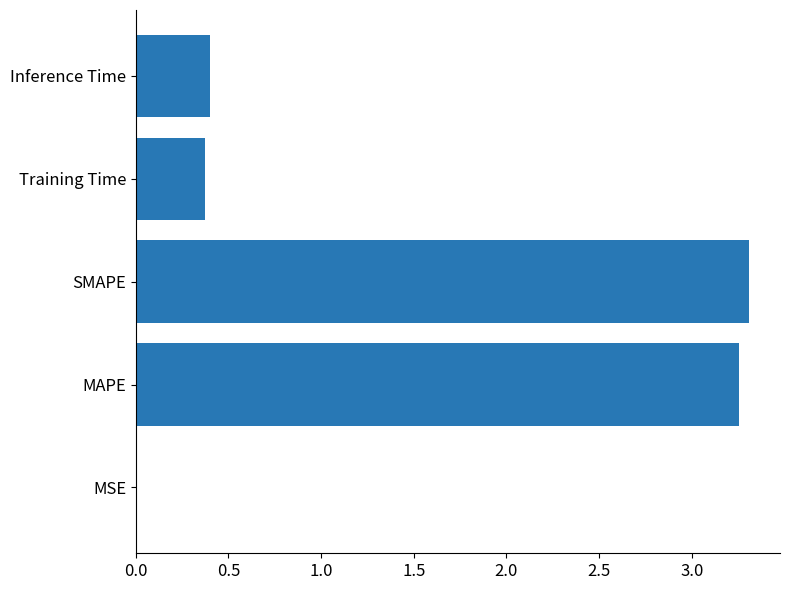

Is it true that the value at MAPE is 3.3?

True